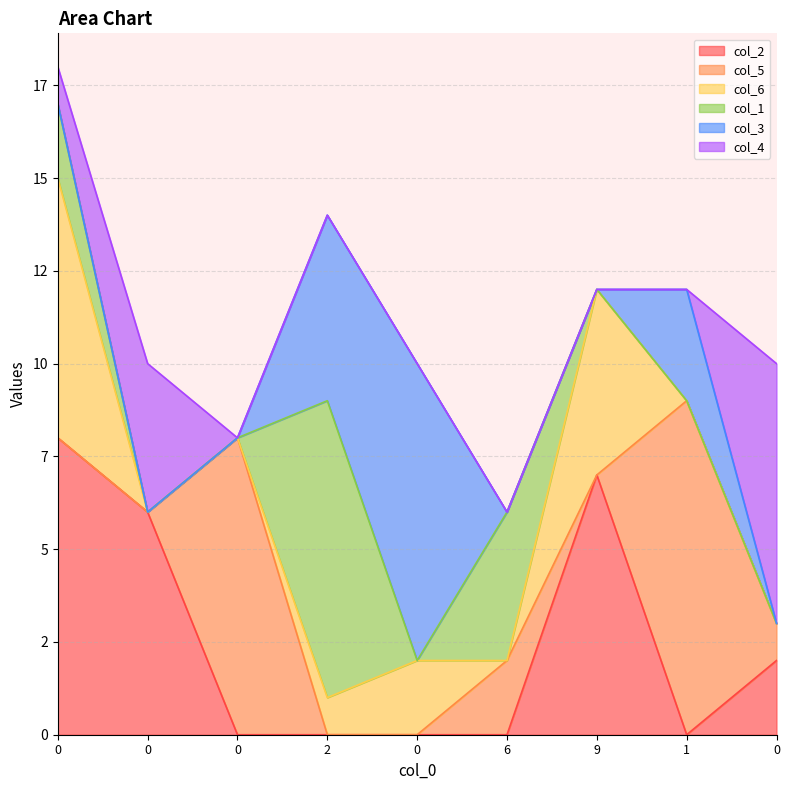

What is the sum of all col_2 values?

23